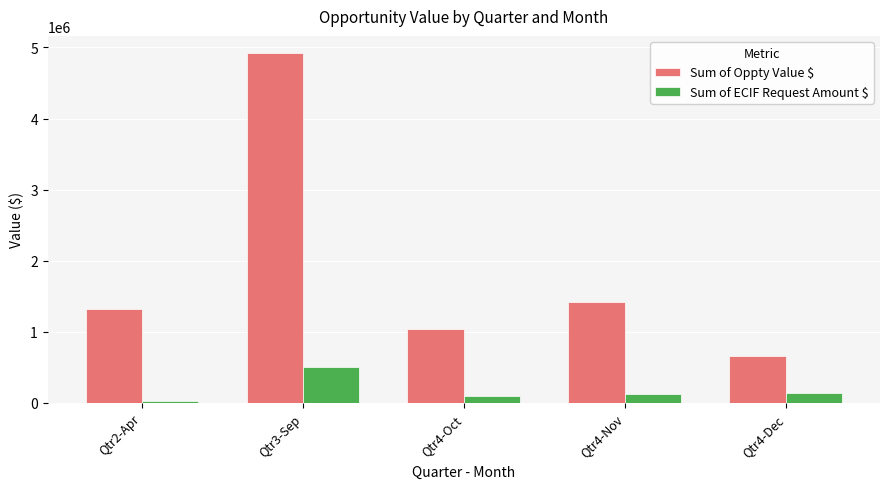

At how many categories does at least one series exceed 1345522?

2